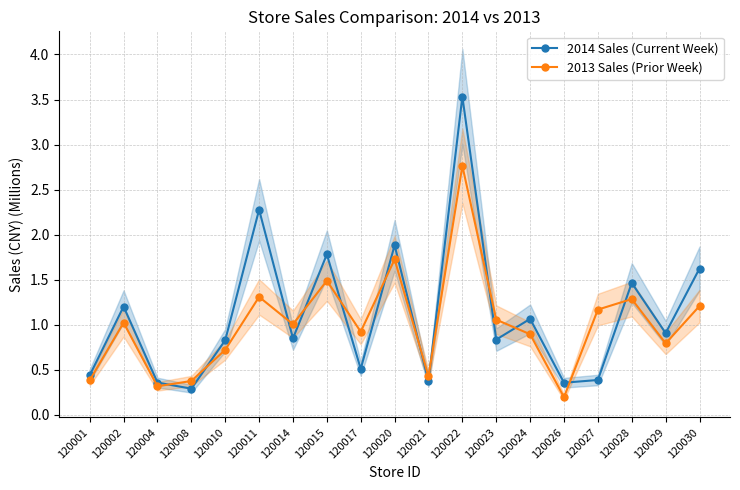

Reading right to left, what are all the values shown in this chart?

2014 Sales (Current Week): 120030=1.6	120029=0.9	120028=1.5	120027=0.4	120026=0.4	120024=1.1	120023=0.8	120022=3.5	120021=0.4	120020=1.9	120017=0.5	120015=1.8	120014=0.8	120011=2.3	120010=0.8	120008=0.3	120004=0.4	120002=1.2	120001=0.4
2013 Sales (Prior Week): 120030=1.2	120029=0.8	120028=1.3	120027=1.2	120026=0.2	120024=0.9	120023=1.1	120022=2.8	120021=0.4	120020=1.7	120017=0.9	120015=1.5	120014=1.0	120011=1.3	120010=0.7	120008=0.4	120004=0.3	120002=1.0	120001=0.4